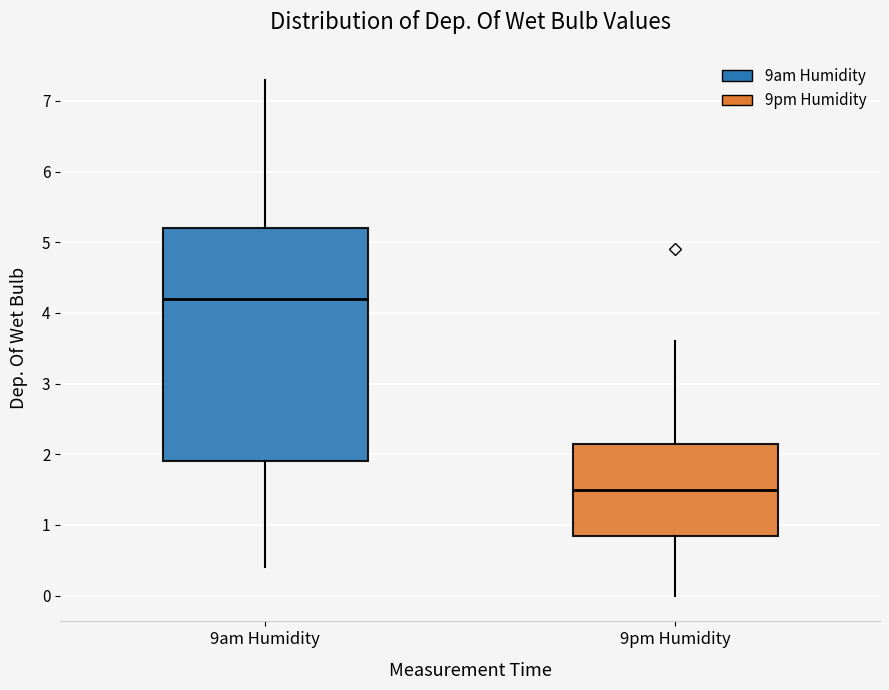

Reading left to right, read every box against the y-axis: the position of its median line, the range the box covers, and the ends of its whiskers. The values are not printed on the chart, so give them approximately, as read against the axis.

9am Humidity: median 4.2, box 1.9 to 5.2, whiskers 0.4 to 7.3
9pm Humidity: median 1.5, box 0.9 to 2.2, whiskers 0.0 to 3.6